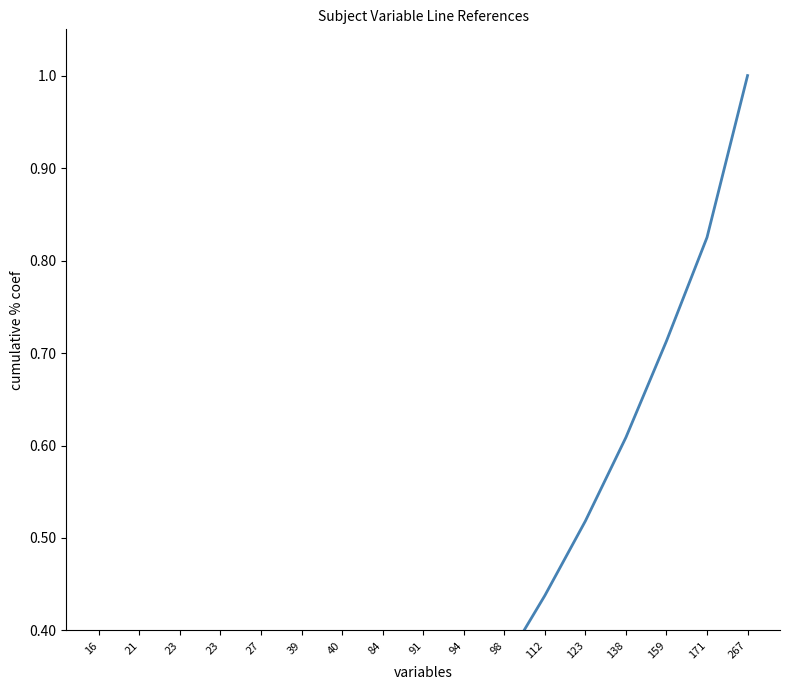

Which category has the lowest value across all series?

16